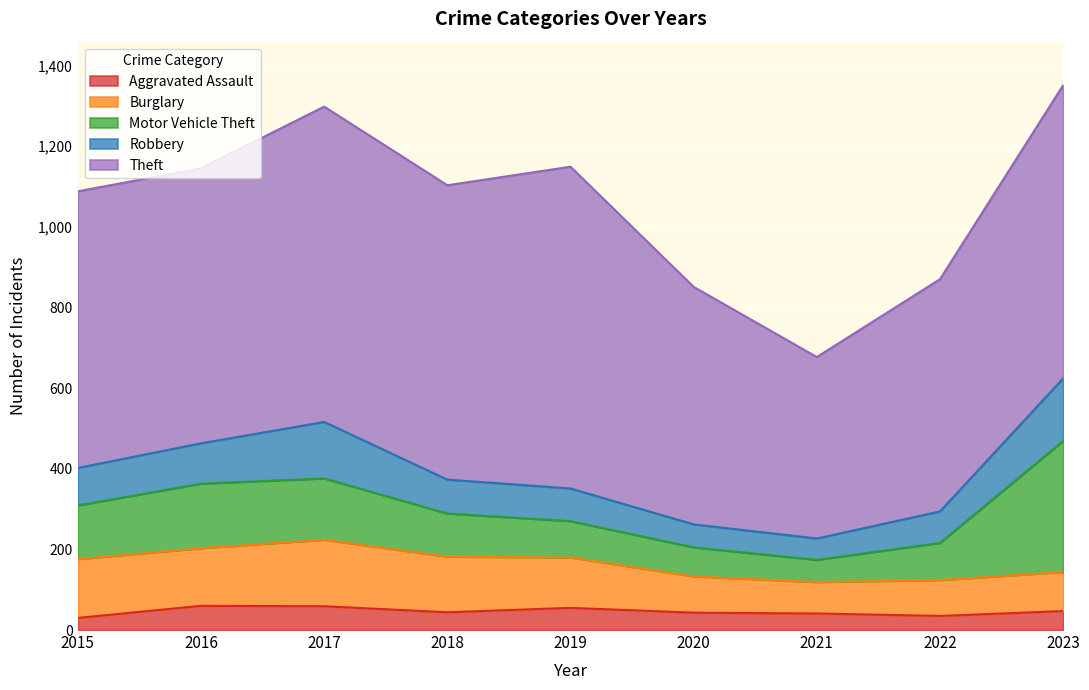

The Burglary series shows 282 at 2017. True or false?

False